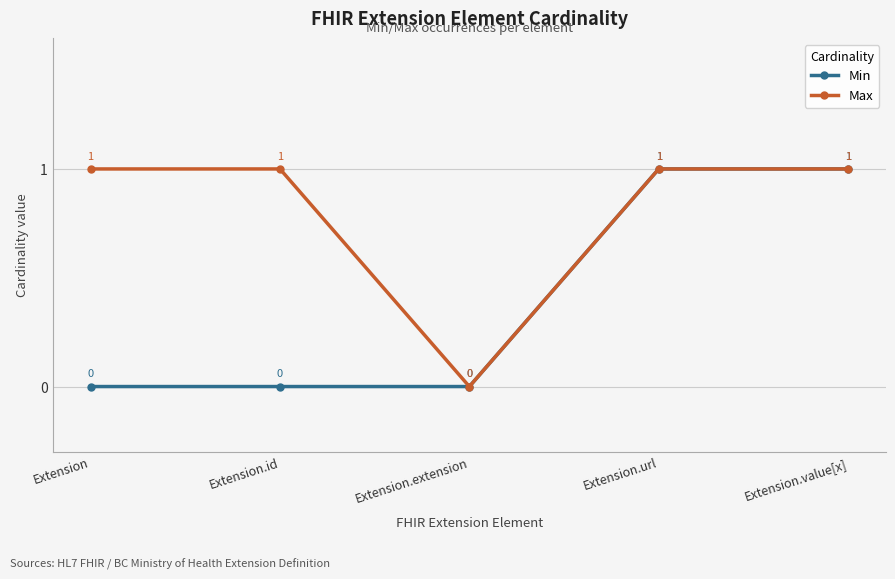

Reading left to right, list all the values displayed in this chart.

Min: Extension=0	Extension.id=0	Extension.extension=0	Extension.url=1	Extension.value[x]=1
Max: Extension=1	Extension.id=1	Extension.extension=0	Extension.url=1	Extension.value[x]=1